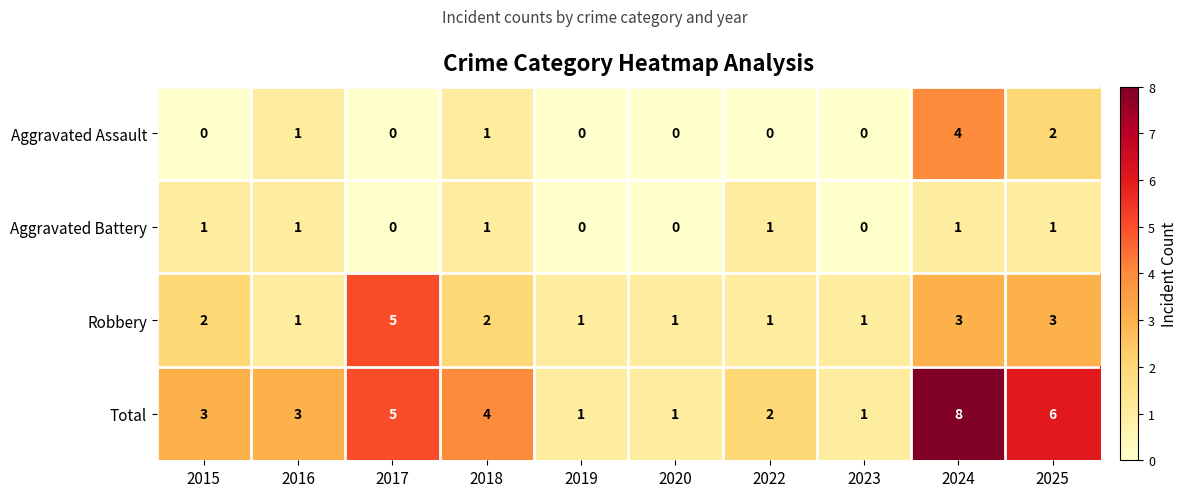

List the series in order of their peak value, highest first.

Total, Robbery, Aggravated Assault, Aggravated Battery